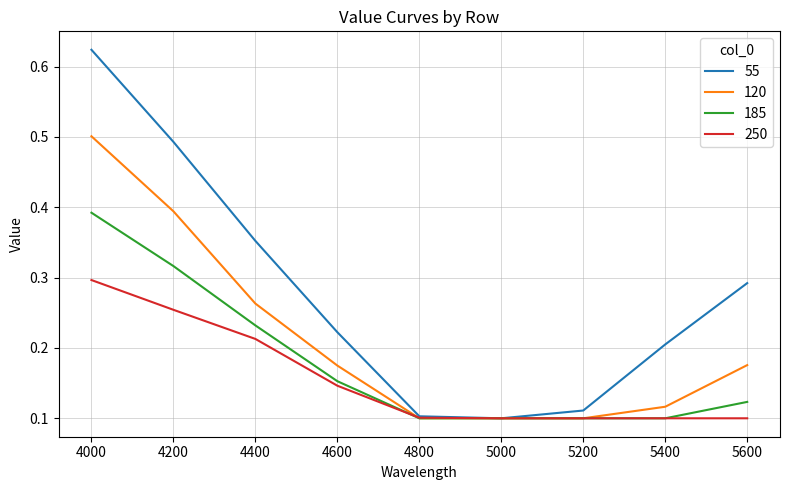

The value of 185 at 5200 is 0.0. True or false?

False